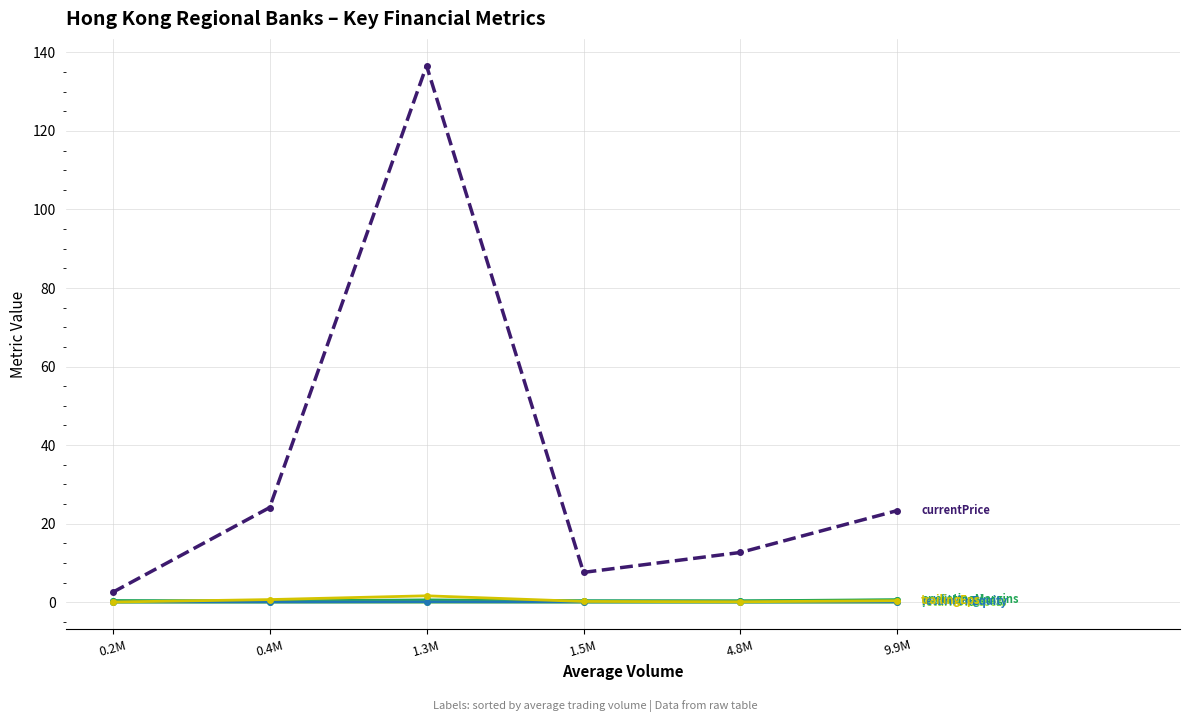

What is the label of the 3rd point from the right?

1.5M